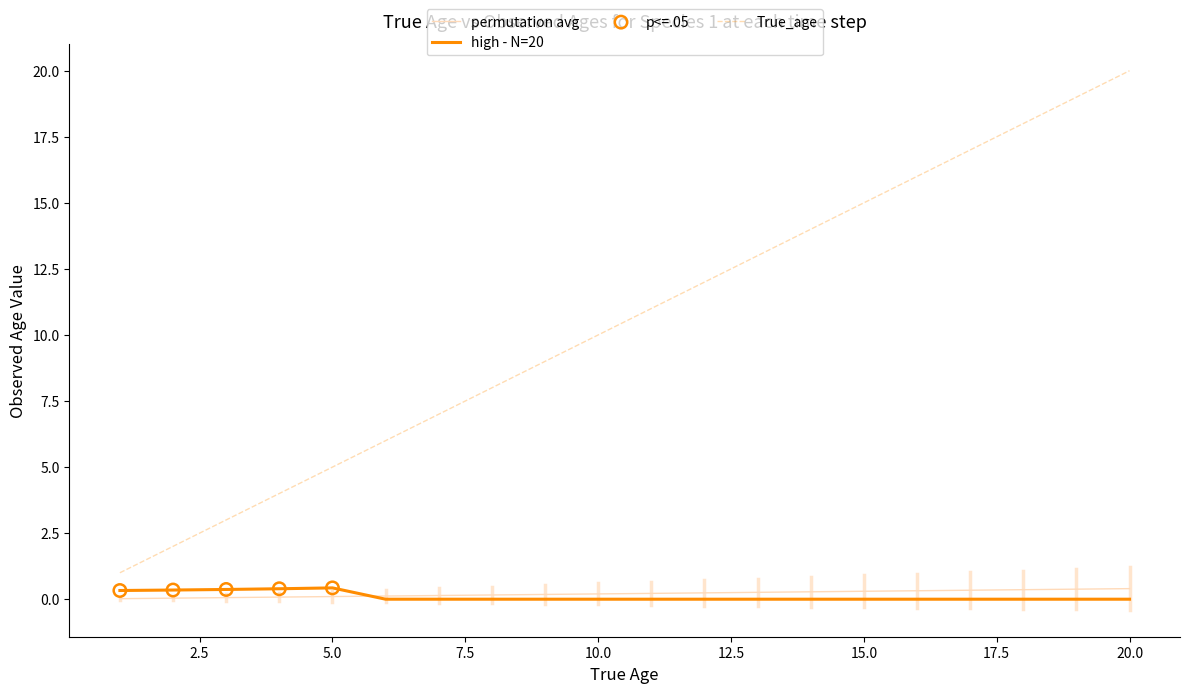

Which series has the largest range (max minus min)?

True_age